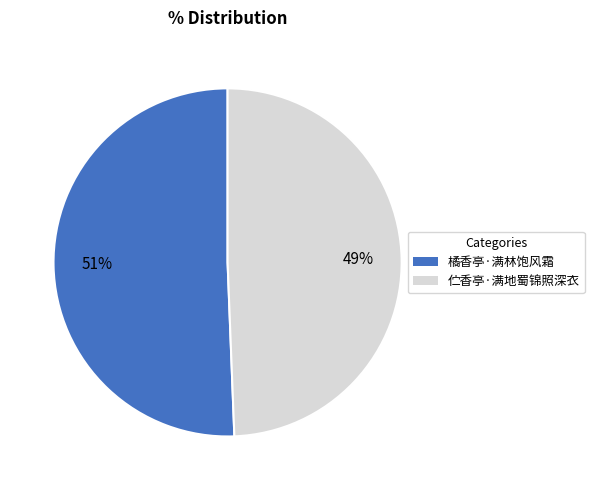

How many slices are in this pie chart?

2